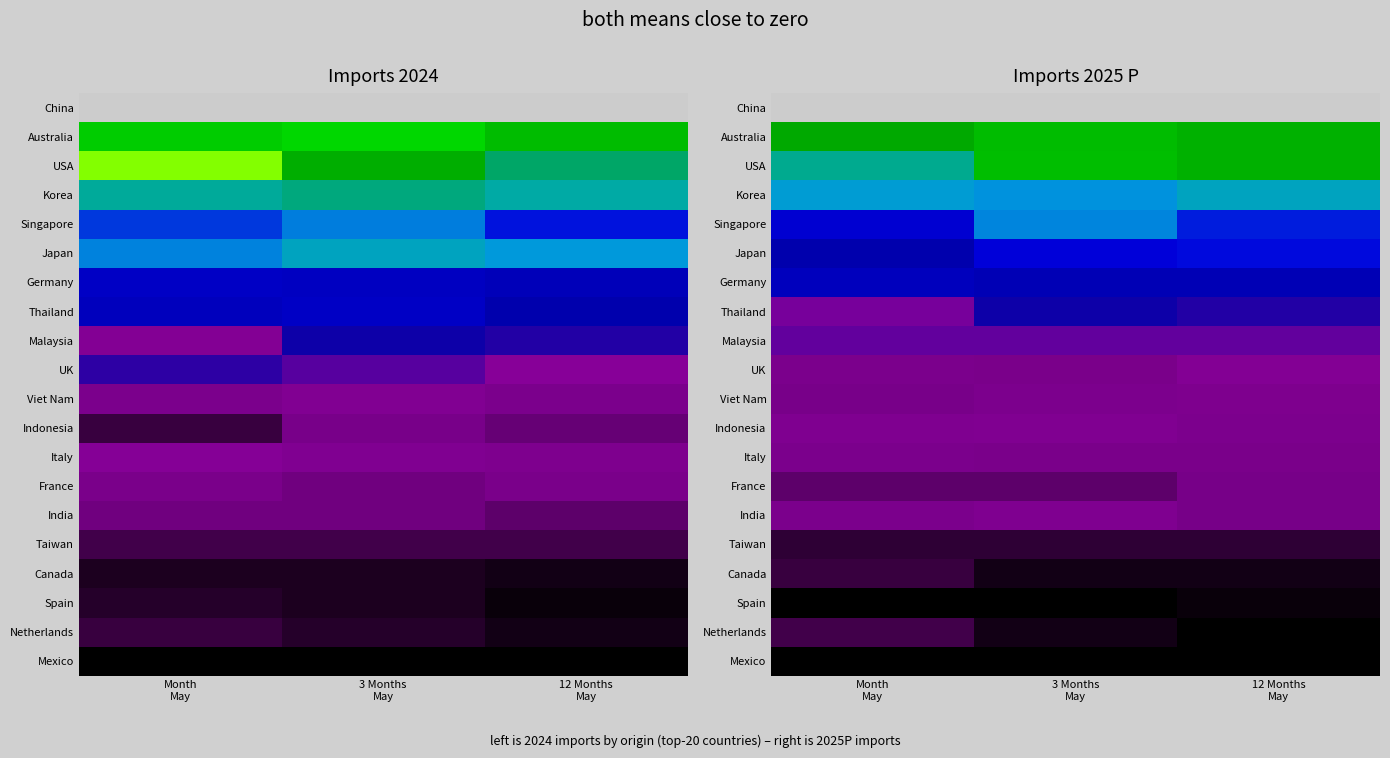

Is the value of Netherlands at 12 Months May greater than the value of China at 12 Months May?

No